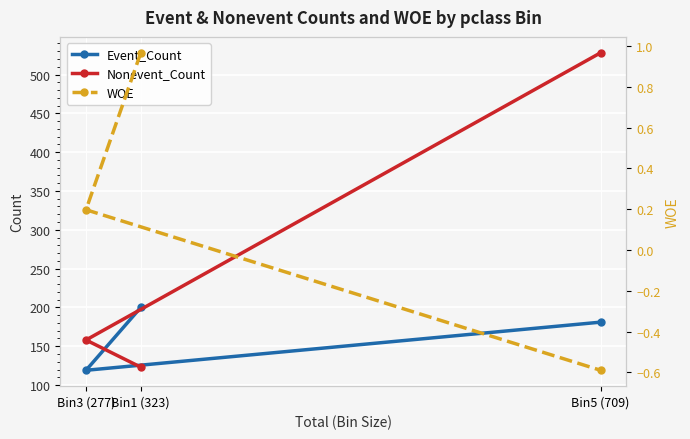

How many data points in Event_Count are less than 181?

1